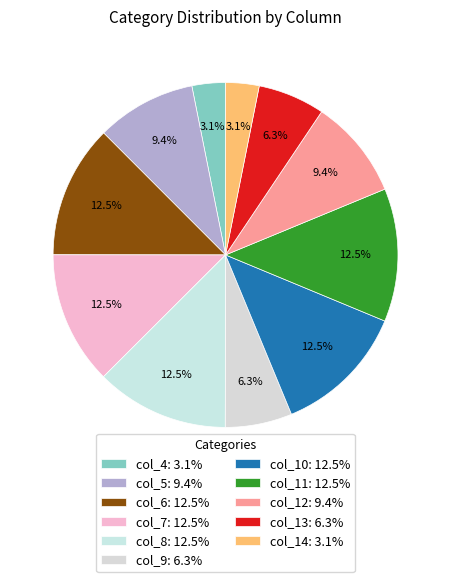

How many slices are in this pie chart?

11